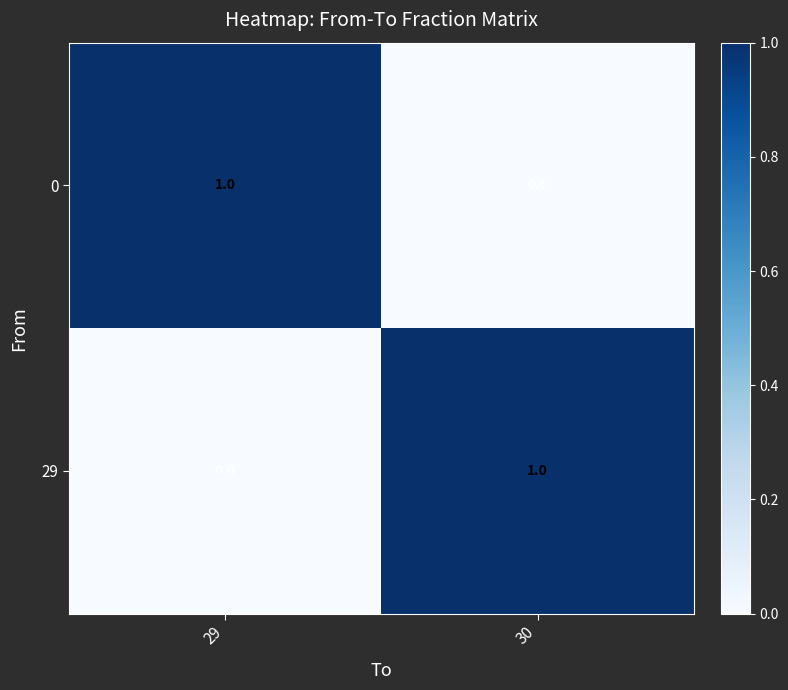

Where is 0 nearest to the value 0?

30